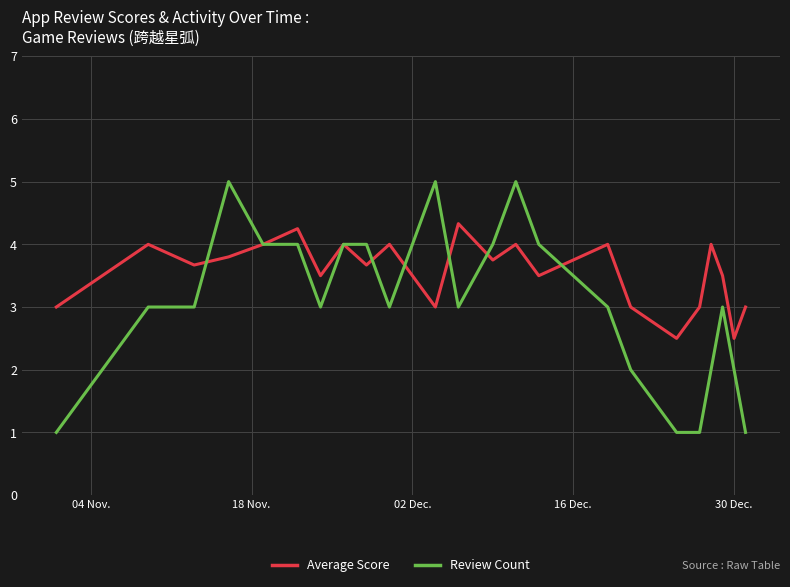

How many series are shown in this chart?

2